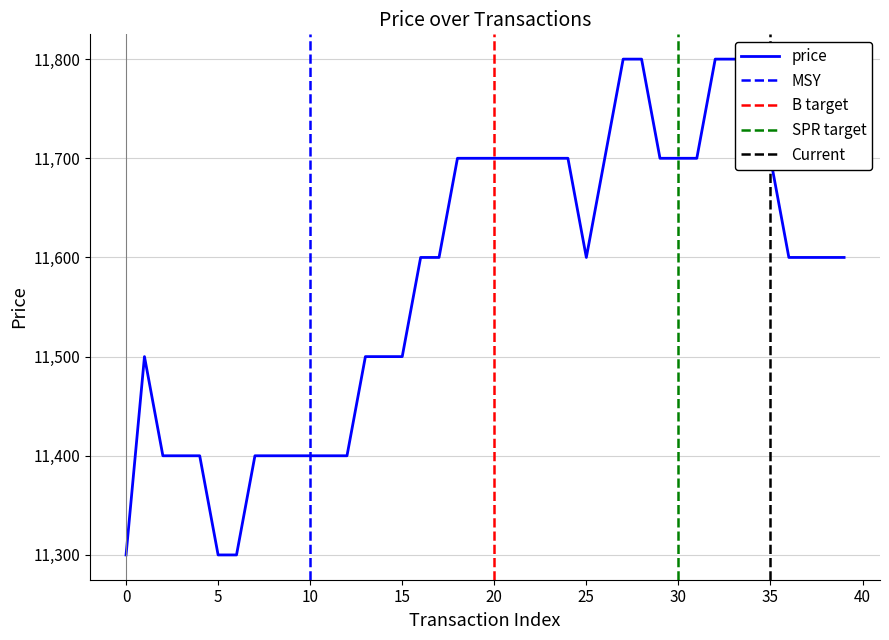

How many lines are shown in the chart?

1